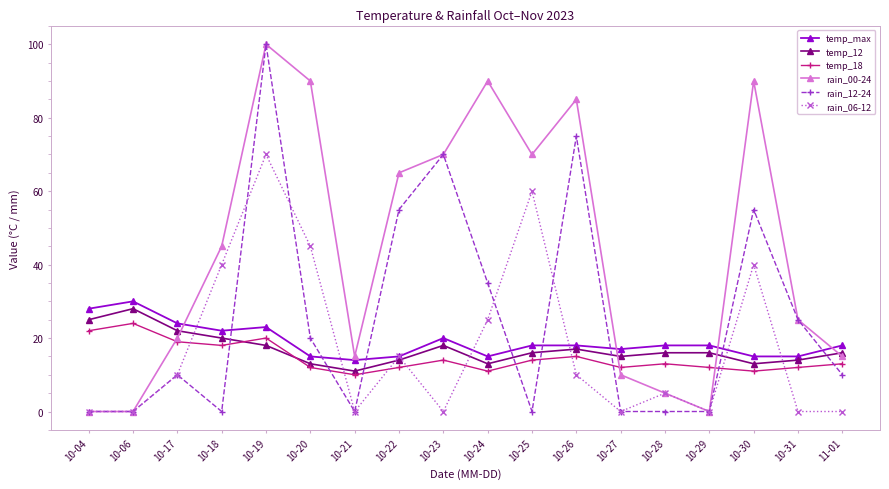

At which category is the sum across all series the highest?

10-19